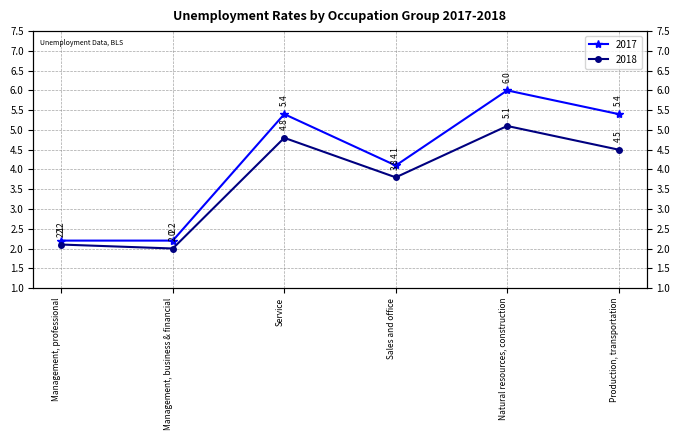

Reading right to left, extract all data points from this chart.

2017: 5.4	6.0	4.1	5.4	2.2	2.2
2018: 4.5	5.1	3.8	4.8	2.0	2.1